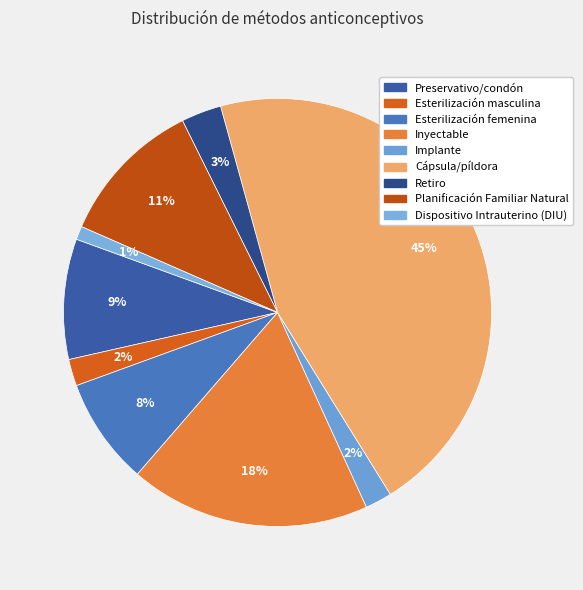

Rank the categories by value from lowest to highest.

Dispositivo Intrauterino (DIU), Esterilización masculina, Implante, Retiro, Esterilización femenina, Preservativo/condón, Planificación Familiar Natural, Inyectable, Cápsula/píldora